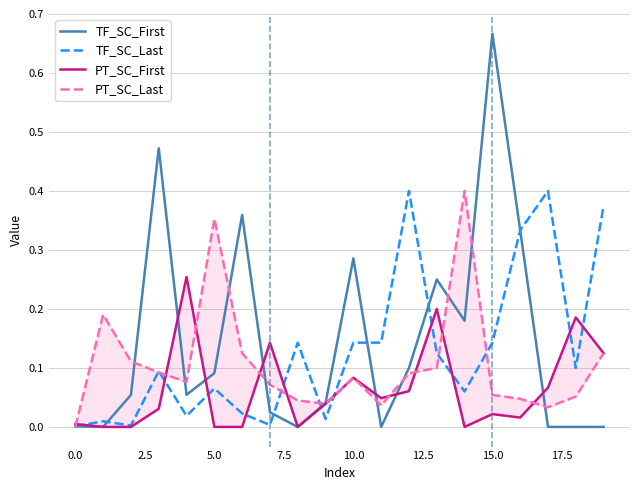

Reading left to right, list all the values displayed in this chart.

TF_SC_First: 0.0	0.0	0.1	0.5	0.1	0.1	0.4	0.0	0.0	0.0	0.3	0.0	0.1	0.2	0.2	0.7	0.3	0.0	0.0	0.0
TF_SC_Last: 0.0	0.0	0.0	0.1	0.0	0.1	0.0	0.0	0.1	0.0	0.1	0.1	0.4	0.1	0.1	0.1	0.3	0.4	0.1	0.4
PT_SC_First: 0.0	0.0	0.0	0.0	0.3	0.0	0.0	0.1	0.0	0.0	0.1	0.0	0.1	0.2	0.0	0.0	0.0	0.1	0.2	0.1
PT_SC_Last: 0.0	0.2	0.1	0.1	0.1	0.4	0.1	0.1	0.0	0.0	0.1	0.0	0.1	0.1	0.4	0.1	0.0	0.0	0.1	0.1